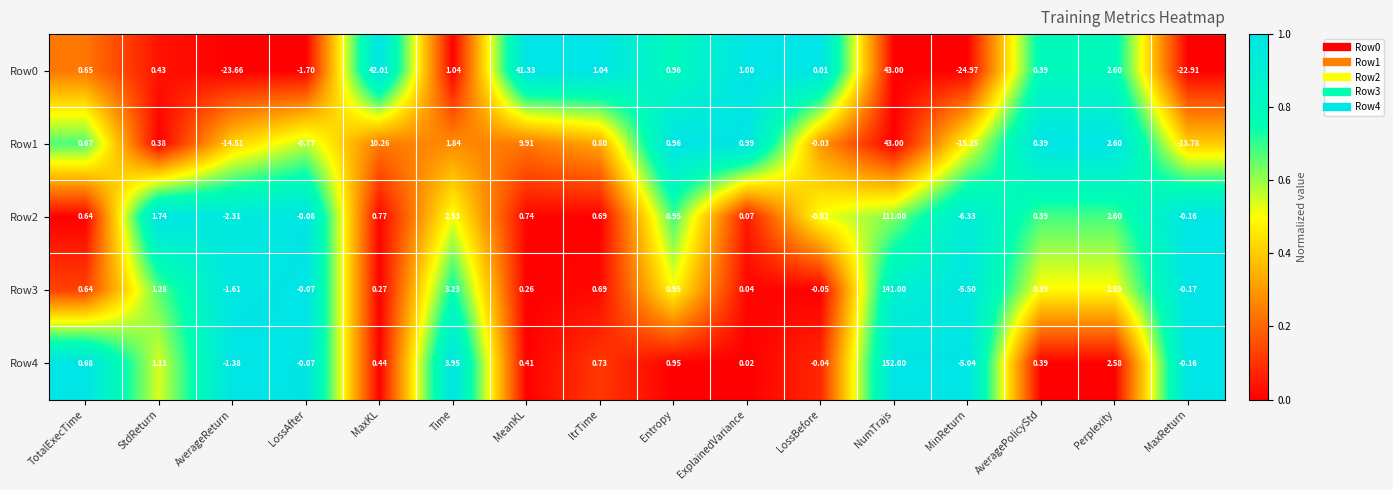

What is the greatest value displayed?

152.0